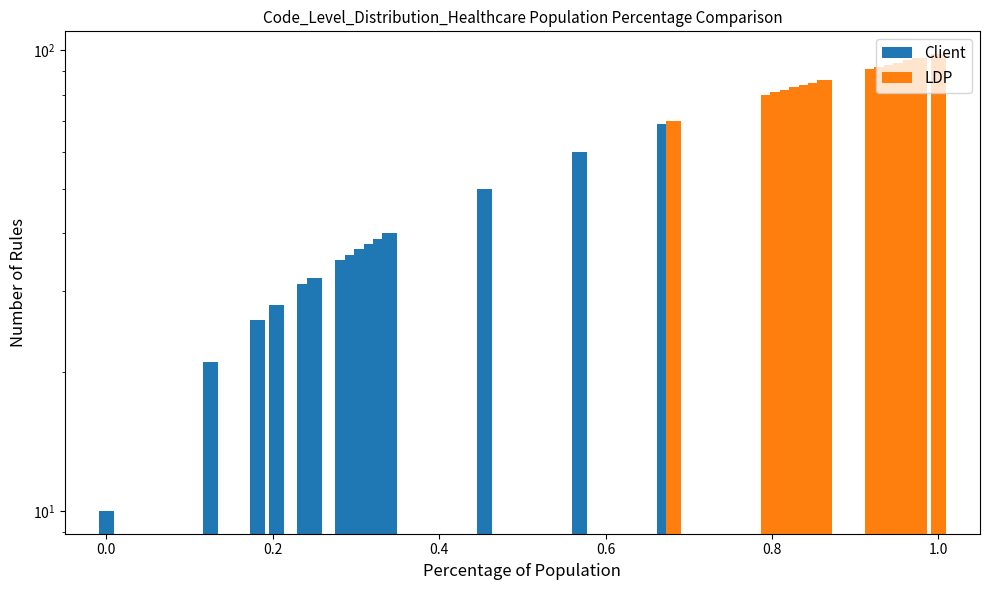

What position from the left is 1.0?

6